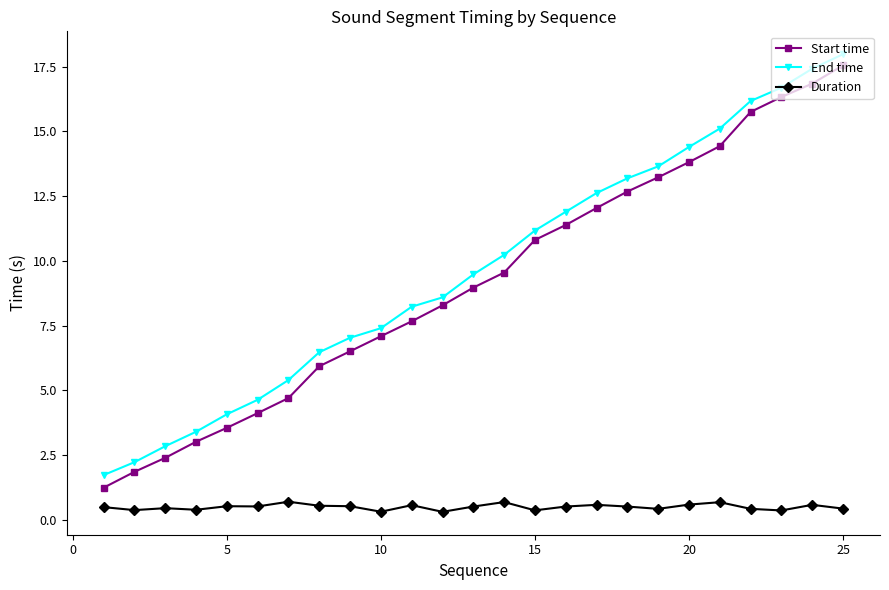

What is the difference between the maximum and minimum values in the Duration series?

0.4